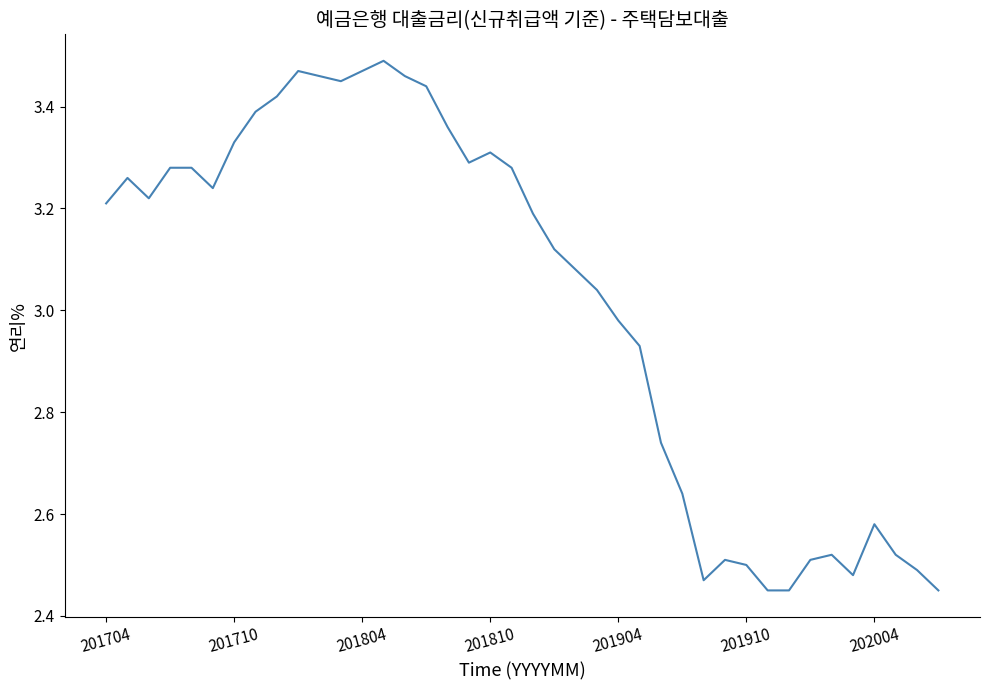

What is the difference between the maximum and minimum values?

1.0